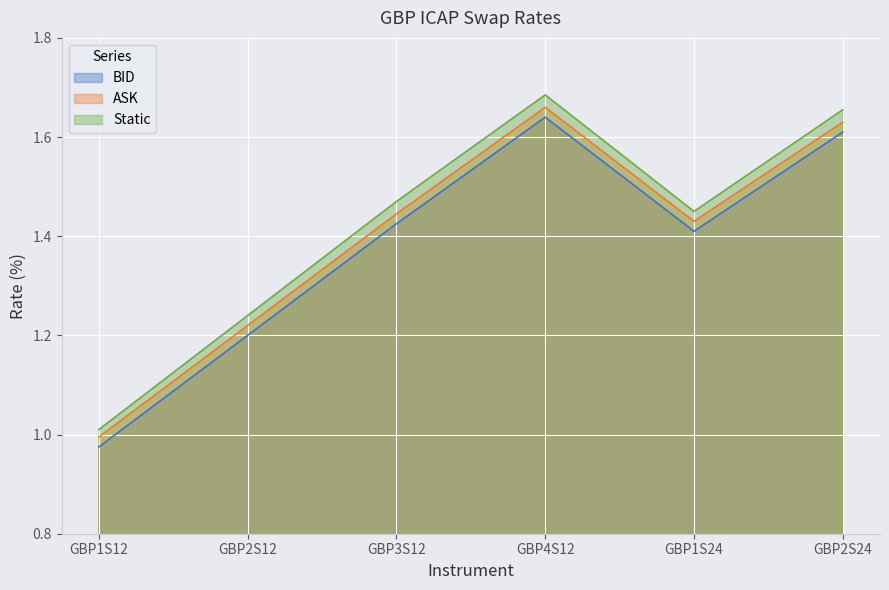

Reading right to left, transcribe all the data shown in this chart.

BID: 1.6	1.4	1.6	1.4	1.2	1.0
ASK: 1.6	1.4	1.7	1.4	1.2	1.0
Static: 1.7	1.4	1.7	1.5	1.2	1.0